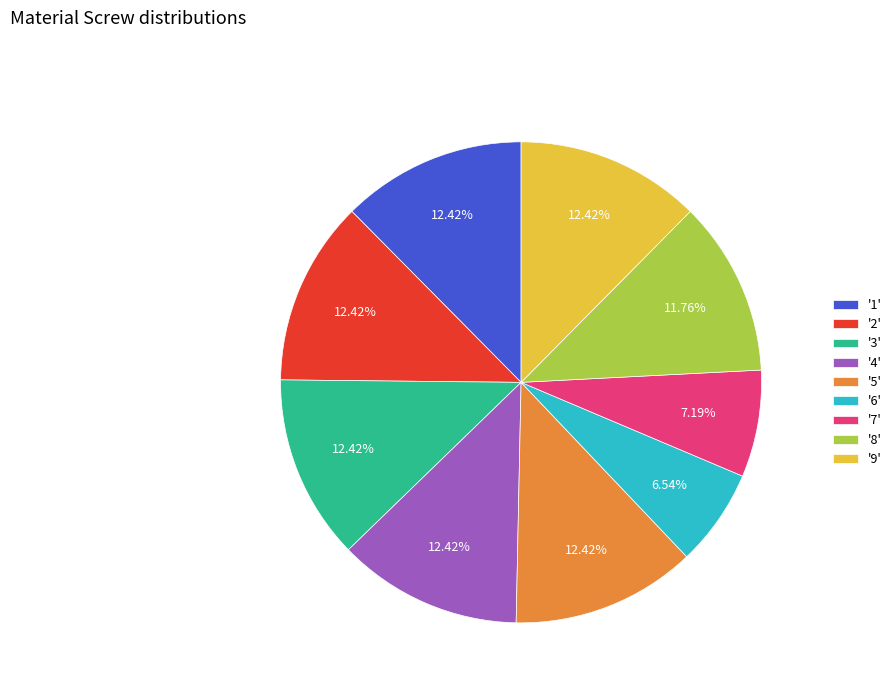

Combined, do '6' and '1' account for over 50%?

No